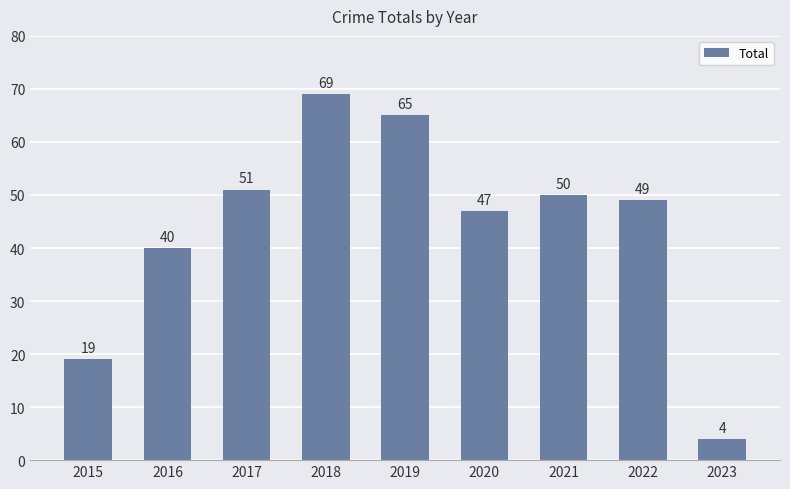

Count the number of categories in the chart.

9